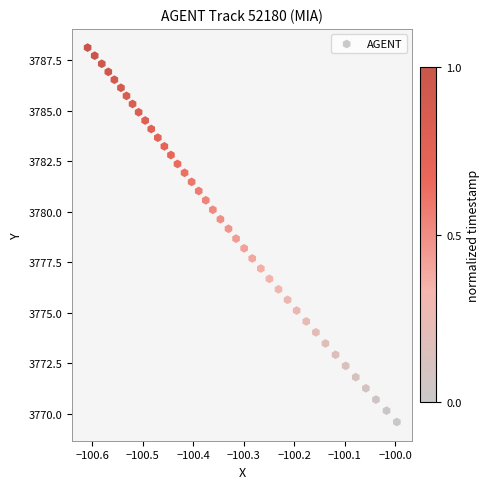

What is the range of X values (max minus min)?

0.6